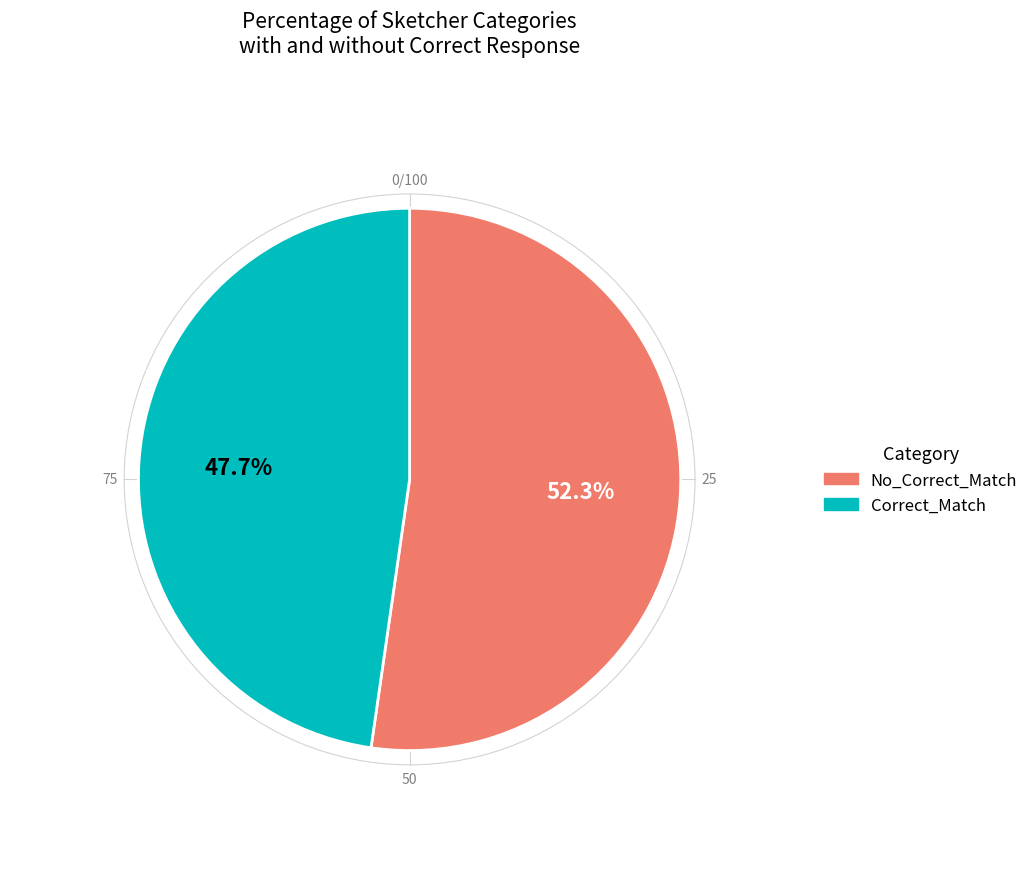

What is the majority slice?

No_Correct_Match